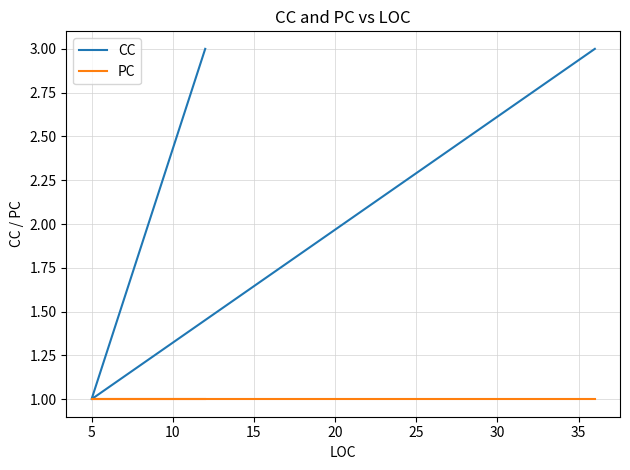

Which series changed the most between 0 and 5?

CC